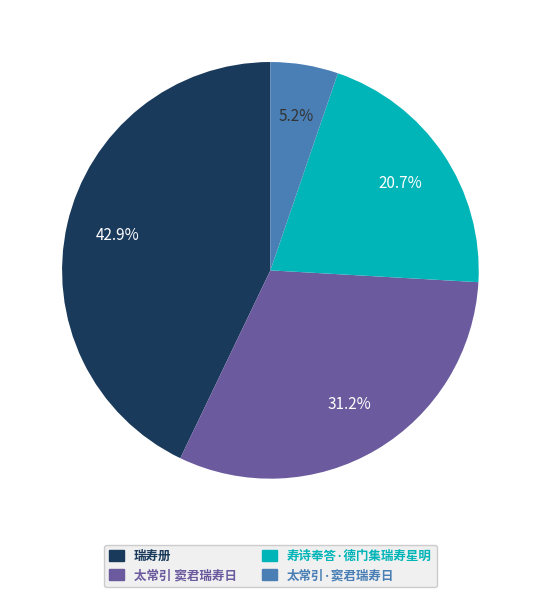

To the nearest percent, what is the difference between the largest and smallest slice percentages?

38%